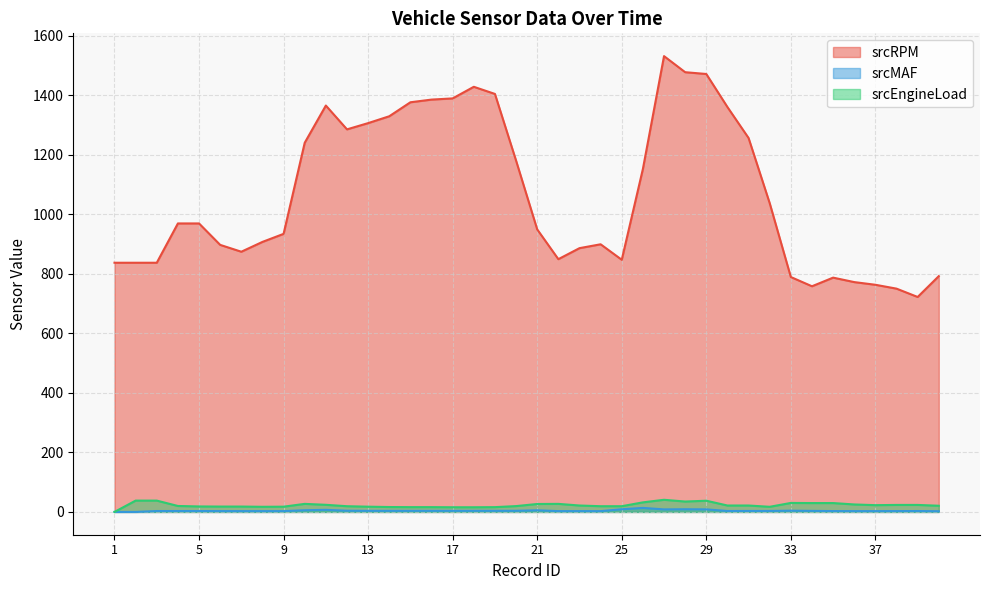

What is the highest value of the srcEngineLoad series?

40.8